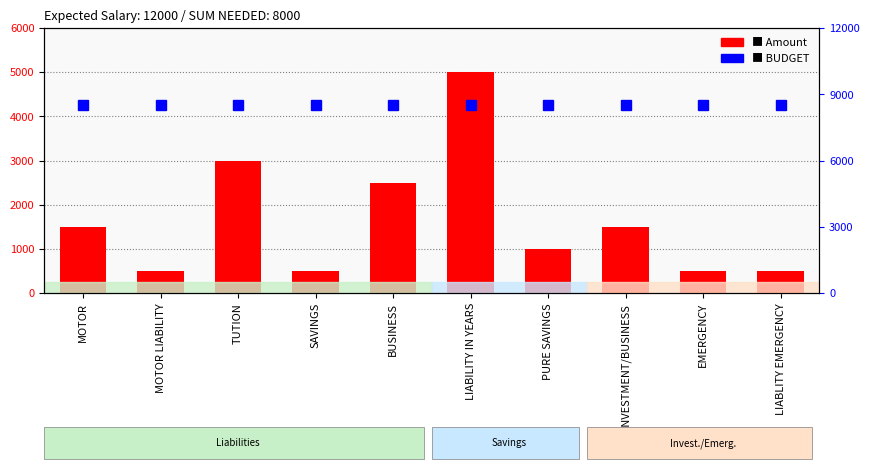

List the labels in order of Amount value, smallest first.

MOTOR LIABILITY, SAVINGS, EMERGENCY, LIABLITY EMERGENCY, PURE SAVINGS, MOTOR, INVESTMENT/BUSINESS, BUSINESS, TUTION, LIABILITY IN YEARS